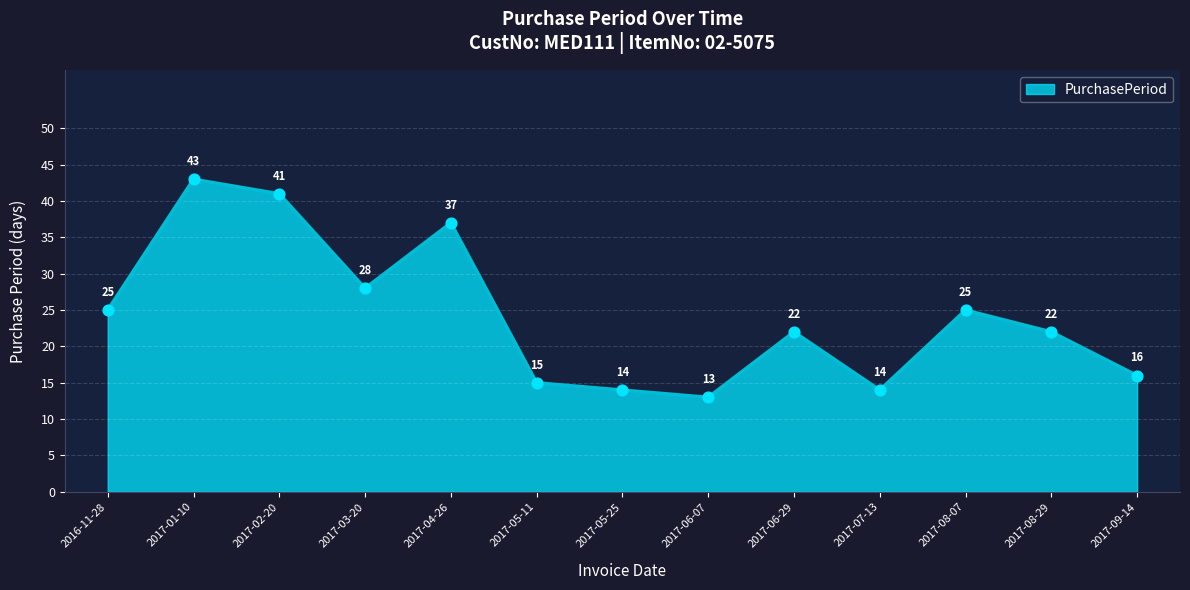

What is the ratio of the value at 2017-06-07 to the value at 2017-05-11?

0.9